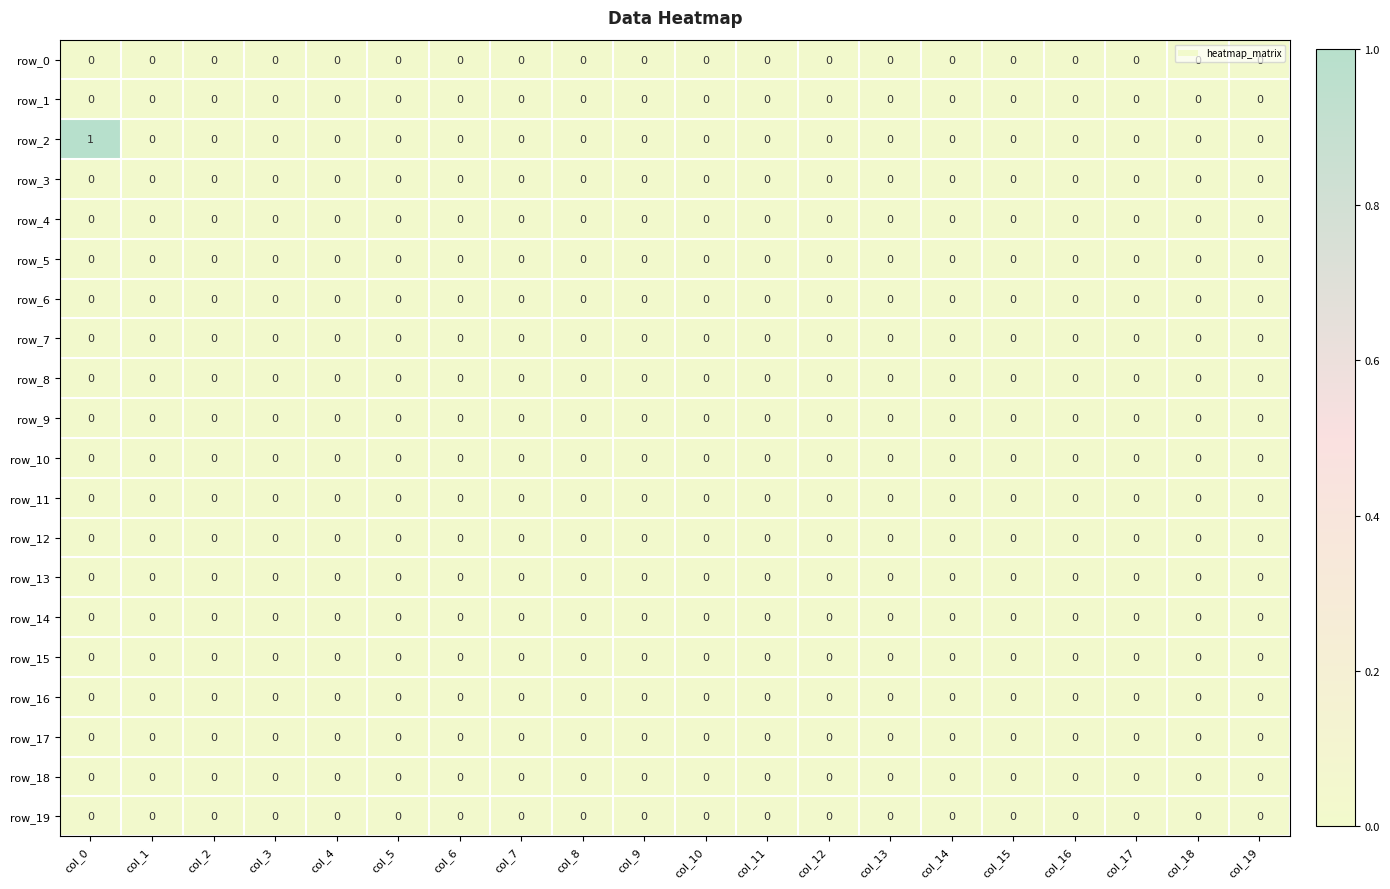

Where is row_11 nearest to the value 0?

col_0